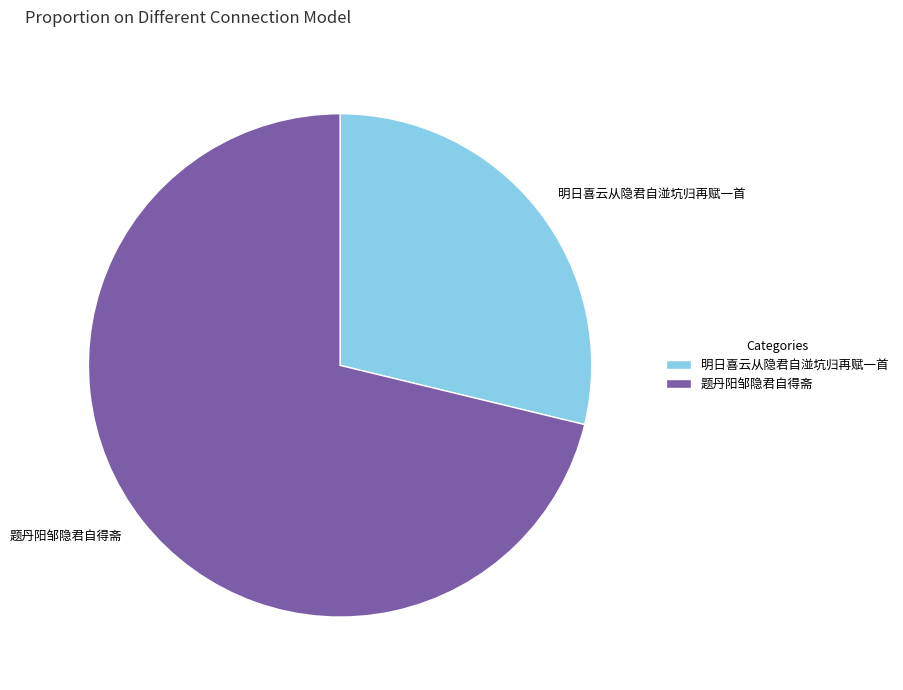

Which category has the biggest portion of the pie?

题丹阳邹隐君自得斋